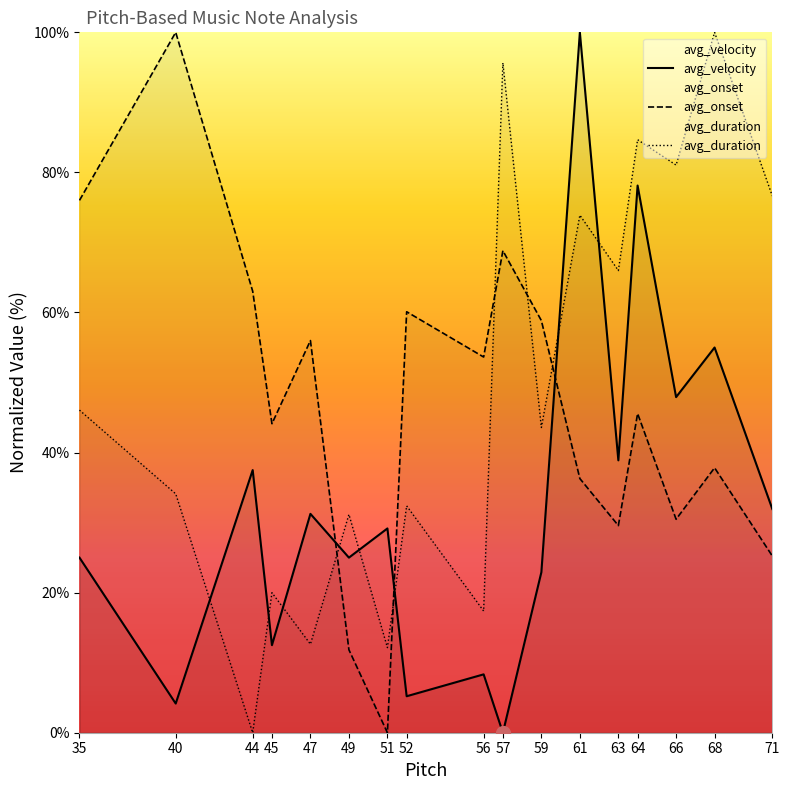

At which category does avg_onset reach its first local valley?

45